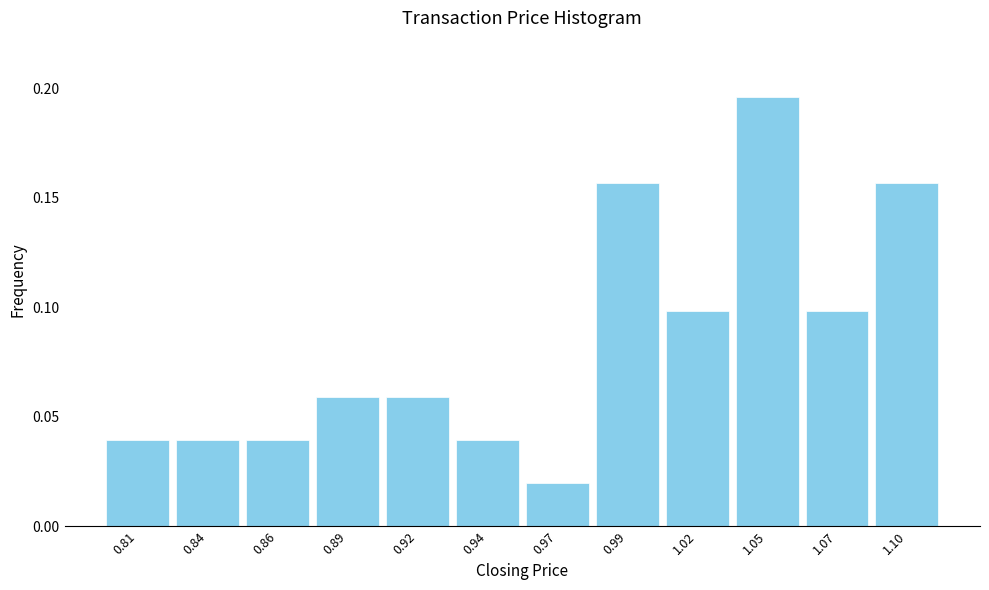

Between 0.89 and 1.10, which is larger?

1.10